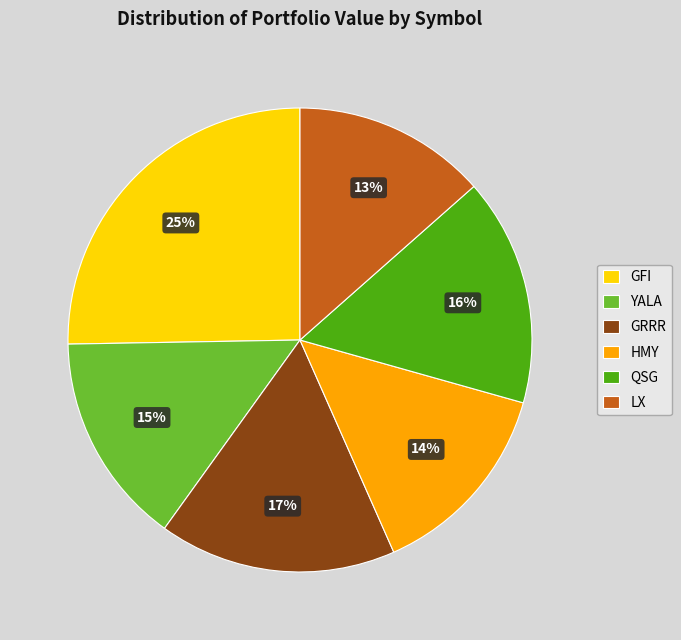

How many segments does this pie chart have?

6